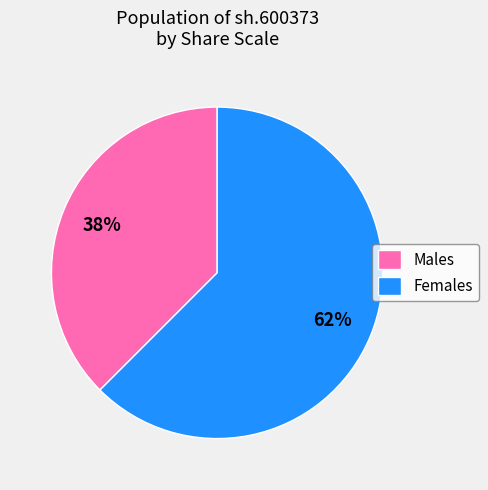

Is it true that Females is 49% of the pie?

False